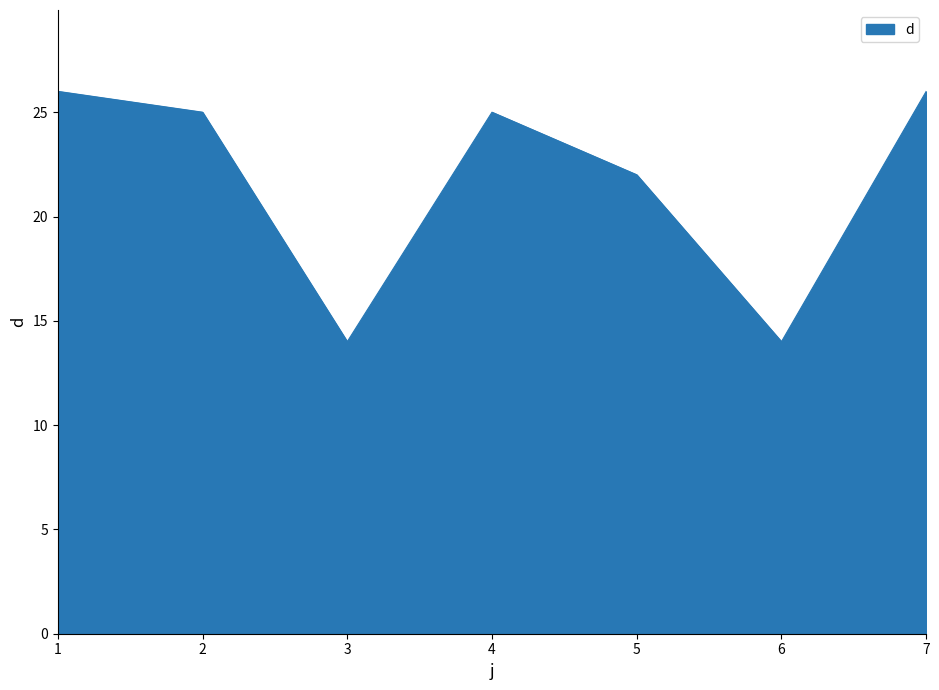

How many categories are shown in the chart?

7